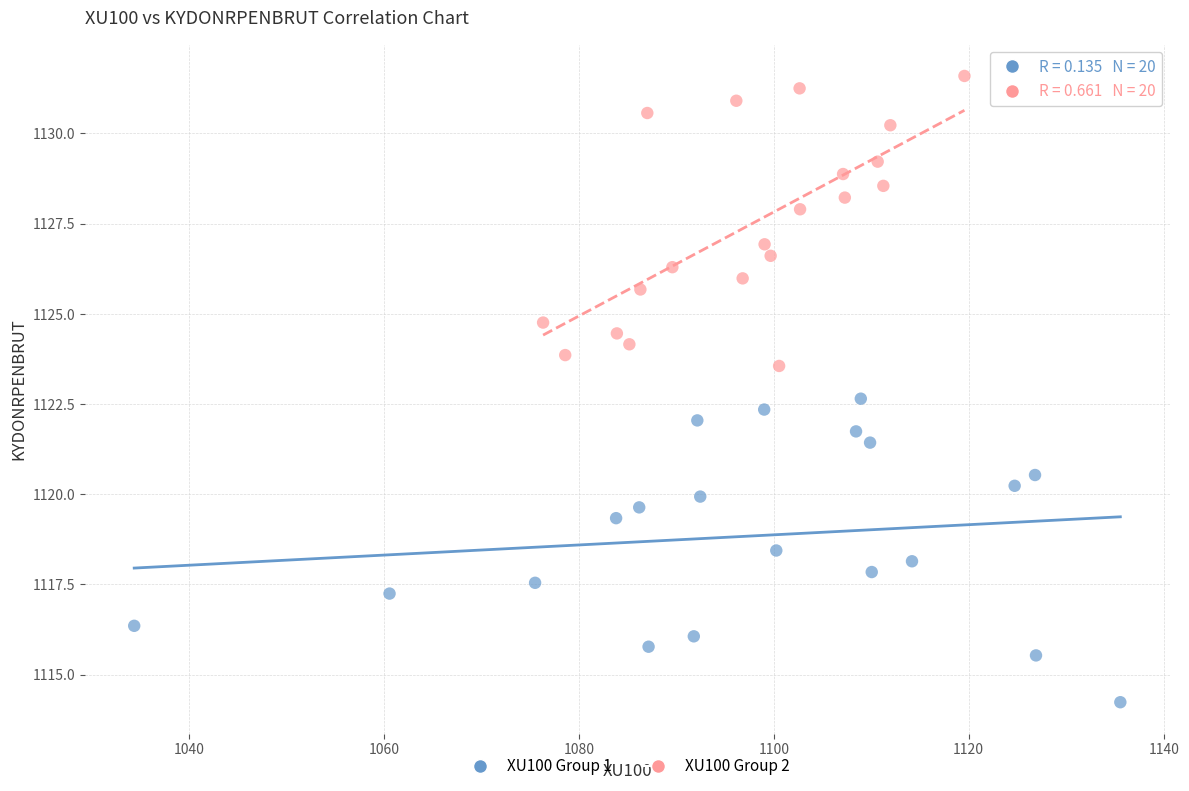

Which series reaches the minimum Y coordinate?

XU100 Group 1